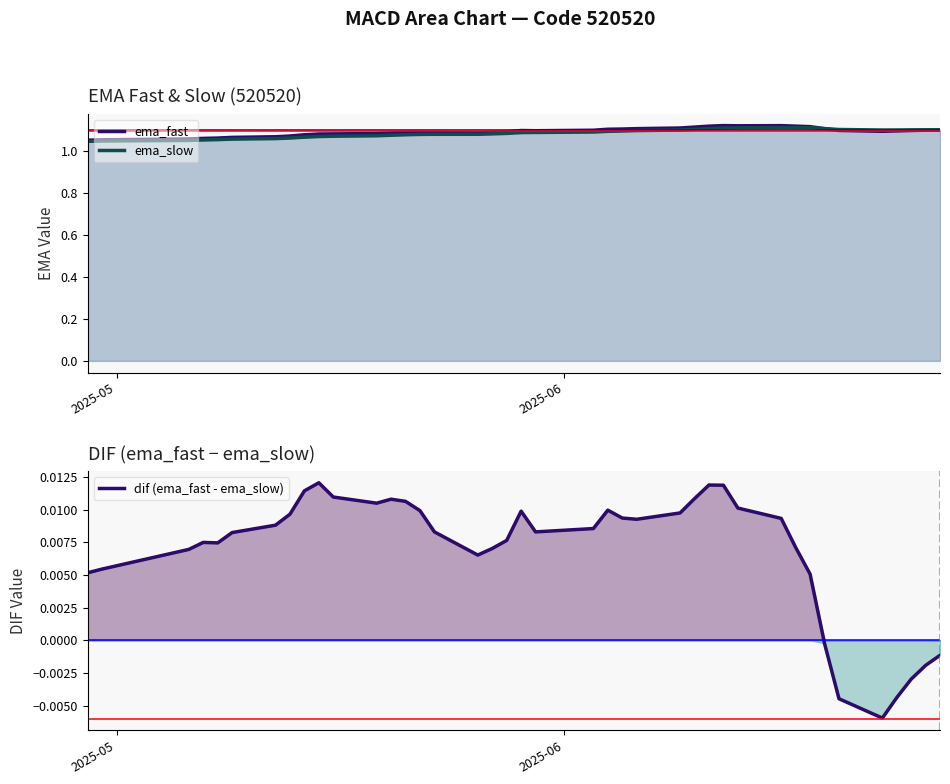

Where is ema_fast nearest to the value 1?

2025-05